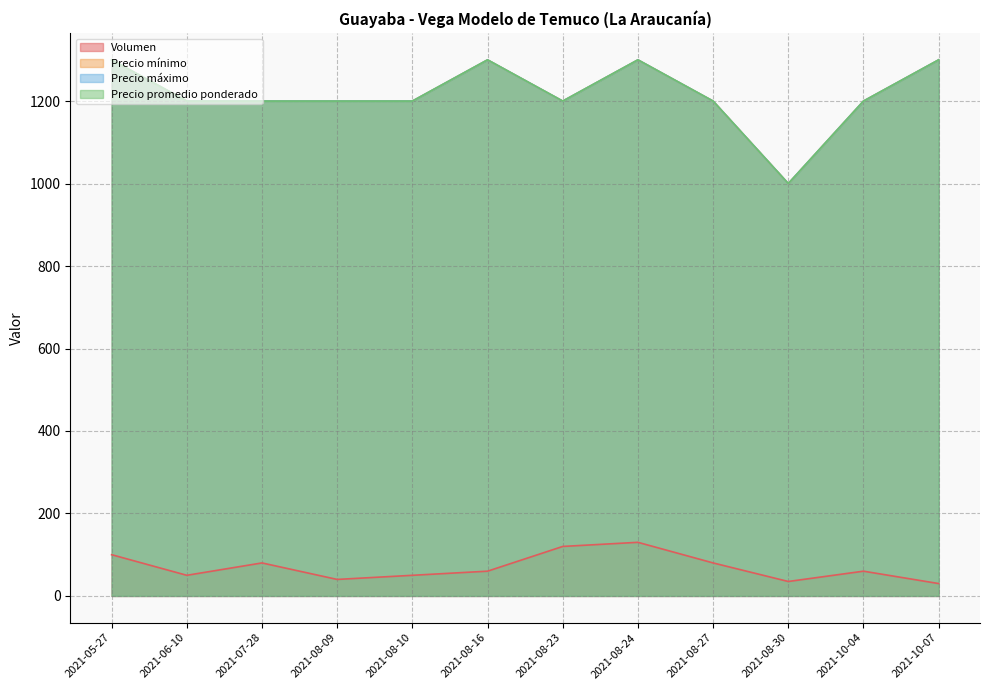

Read the Volumen value at 2021-08-10, to the nearest 10.

50